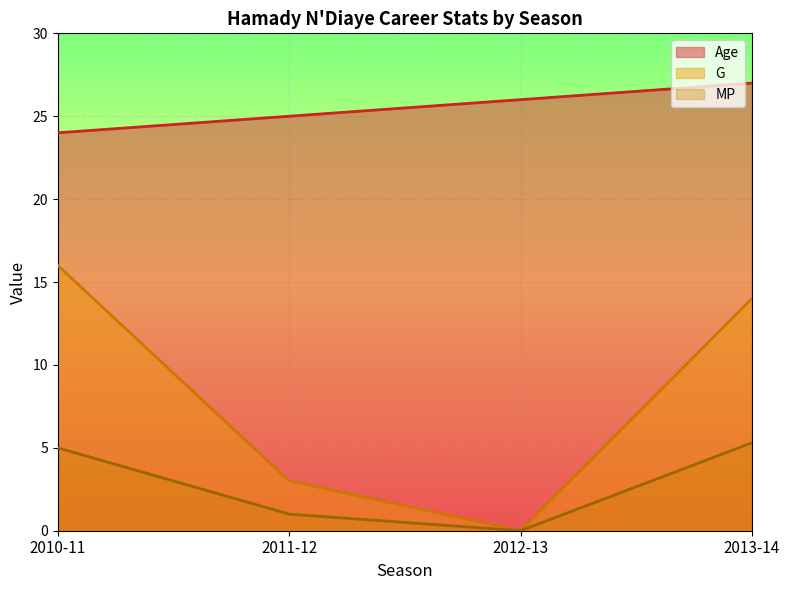

How many lines are shown in the chart?

3